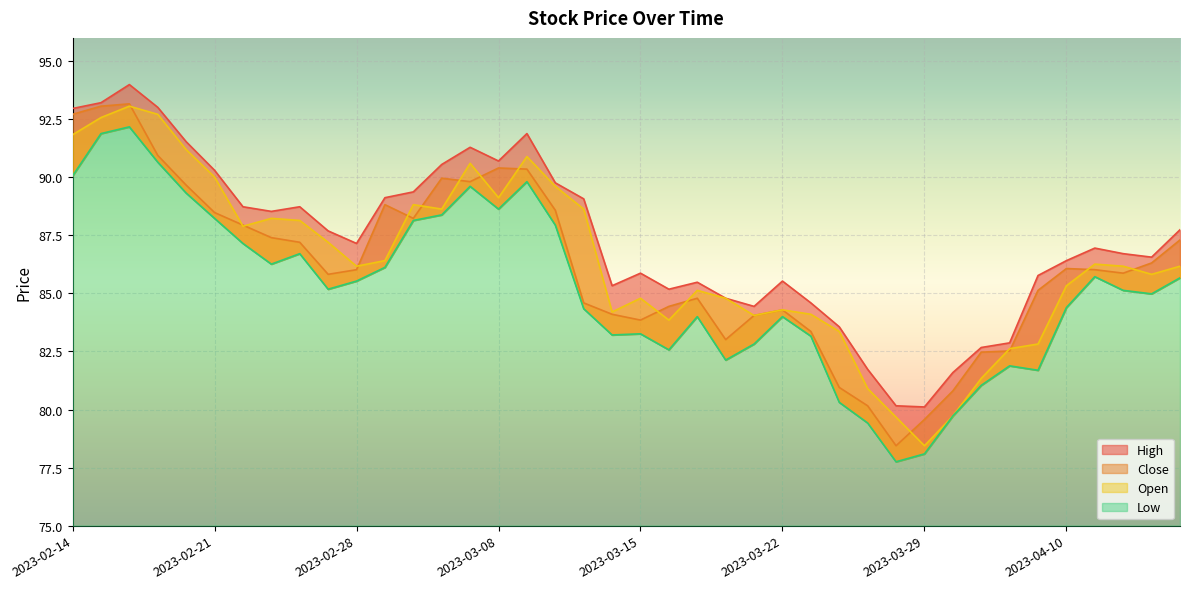

What is the difference between the Open values at 2023-04-12 and 2023-03-31?

6.5